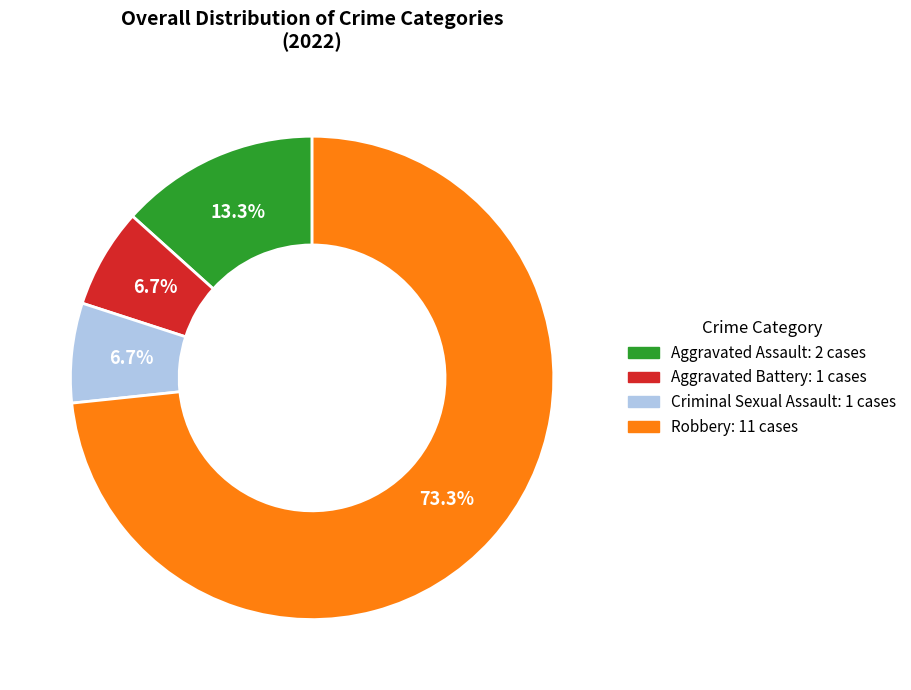

To the nearest percent, what is the combined percentage of Aggravated Battery and Aggravated Assault?

20%